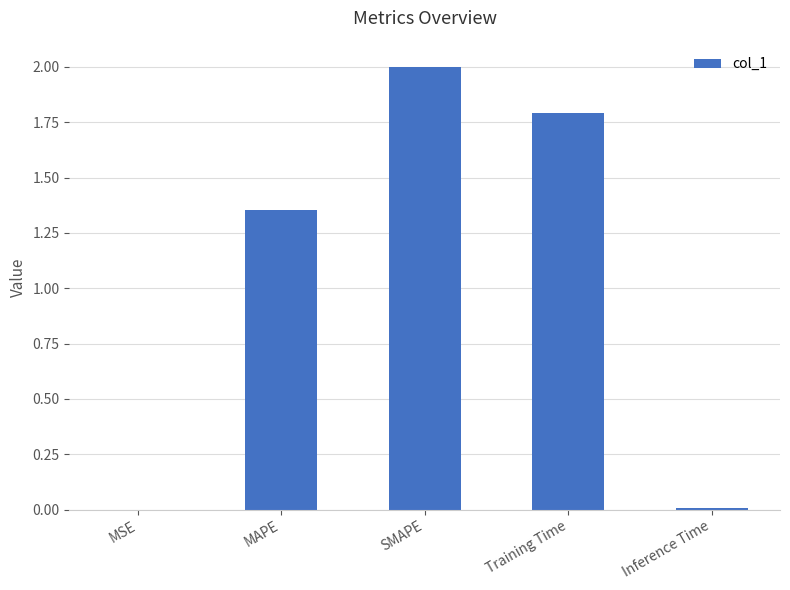

Read the value at Training Time.

1.8